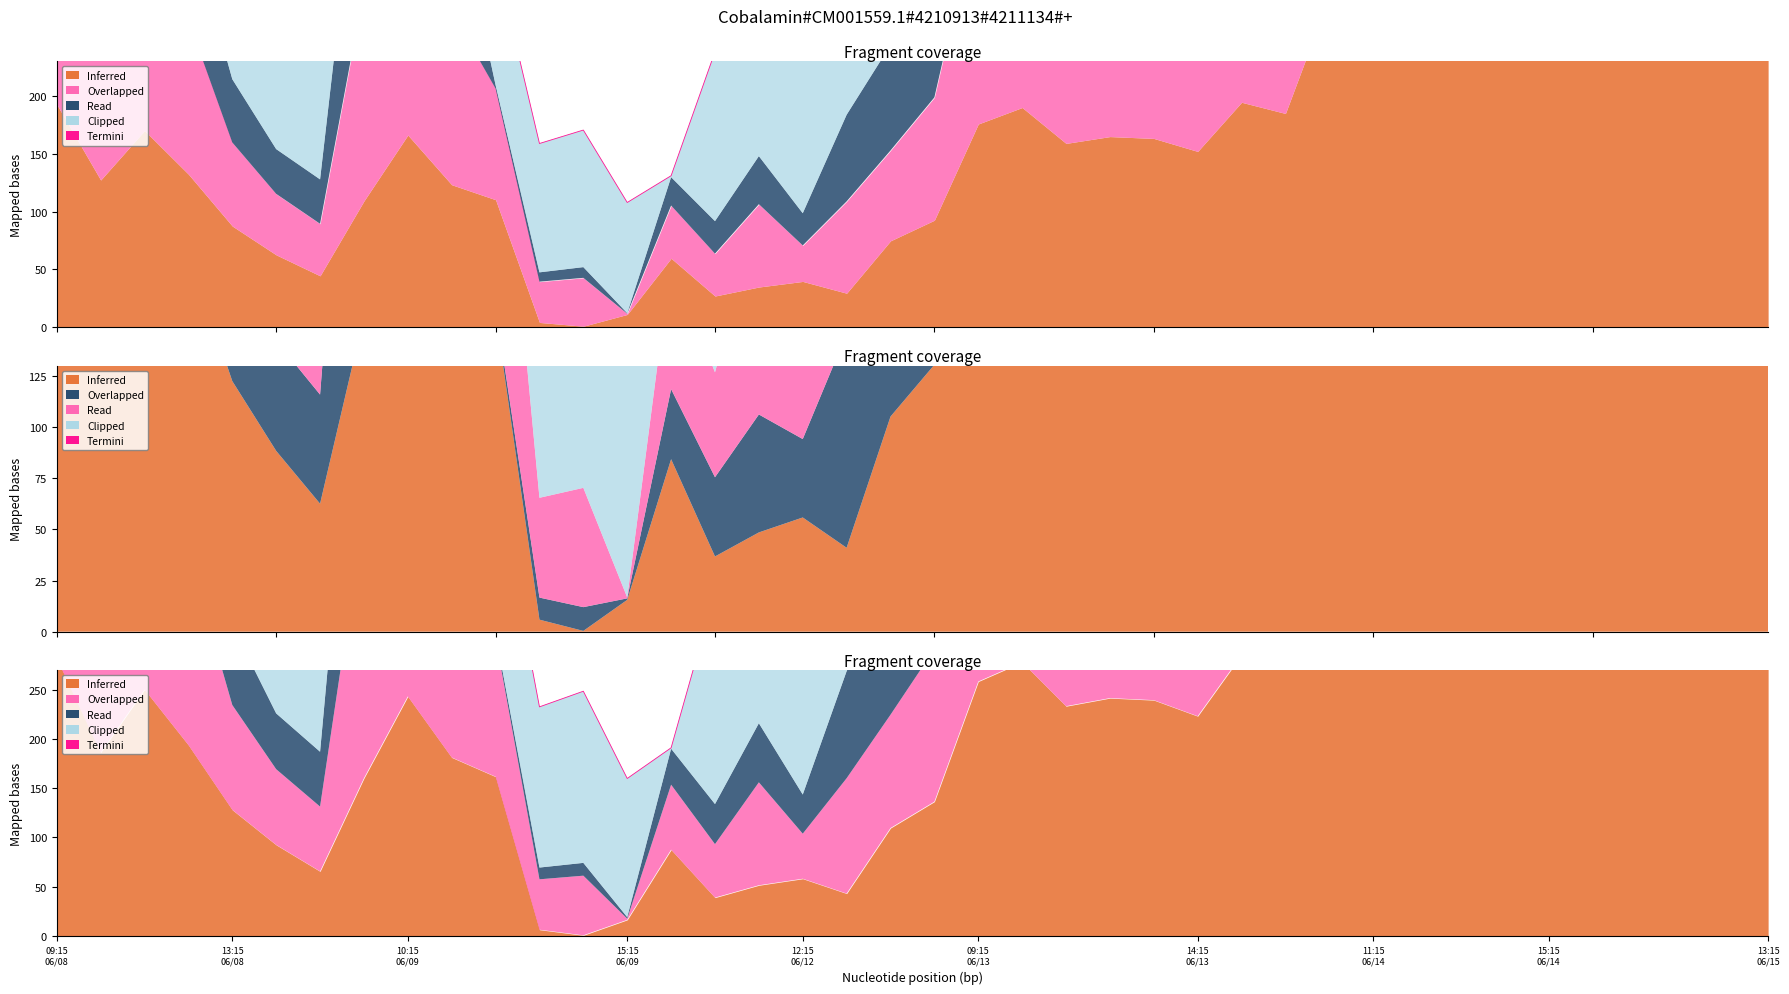

What is the label of the 30th point from the left?

29